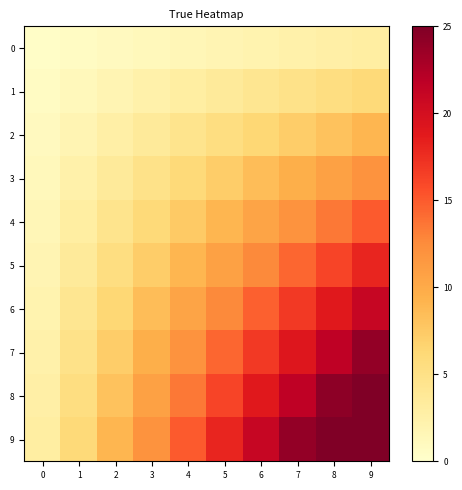

Which has a higher value, 6 or 5?

6